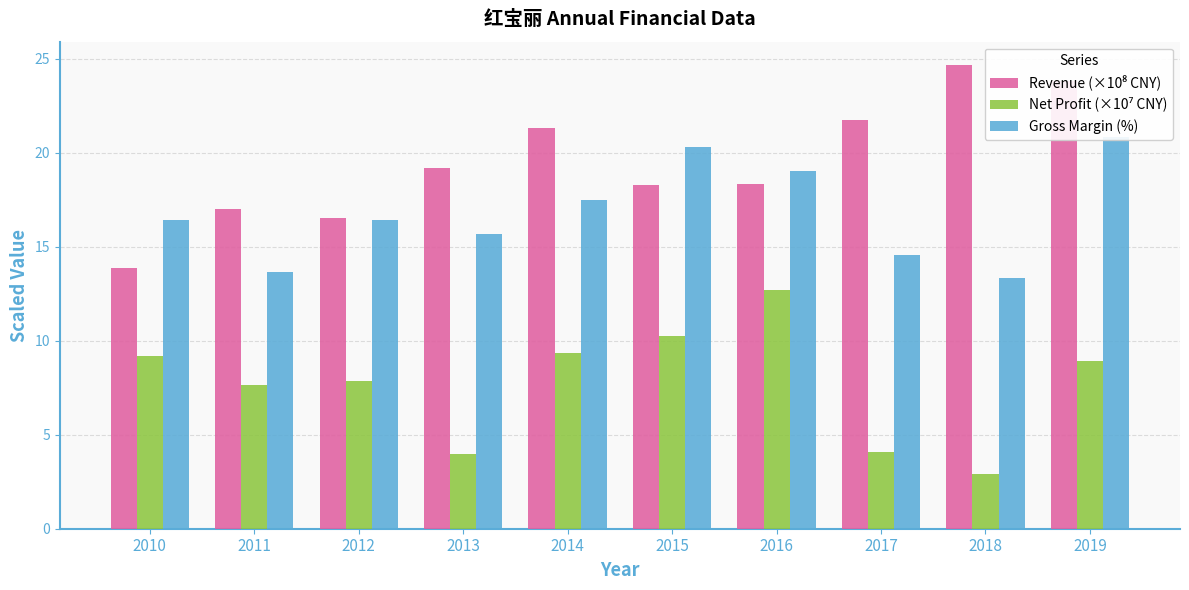

Which series changed the most between 2010 and 2014?

Revenue (×10⁸ CNY)